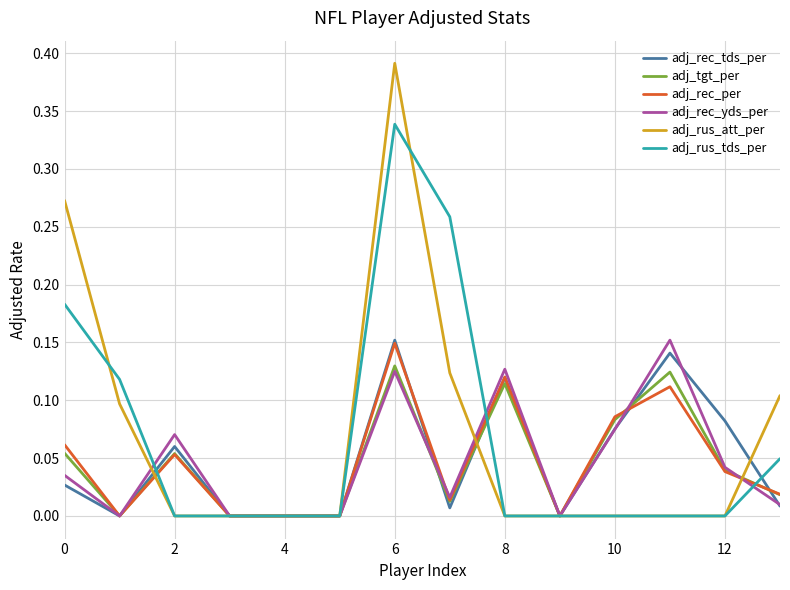

Which series has the largest range (max minus min)?

adj_rus_att_per